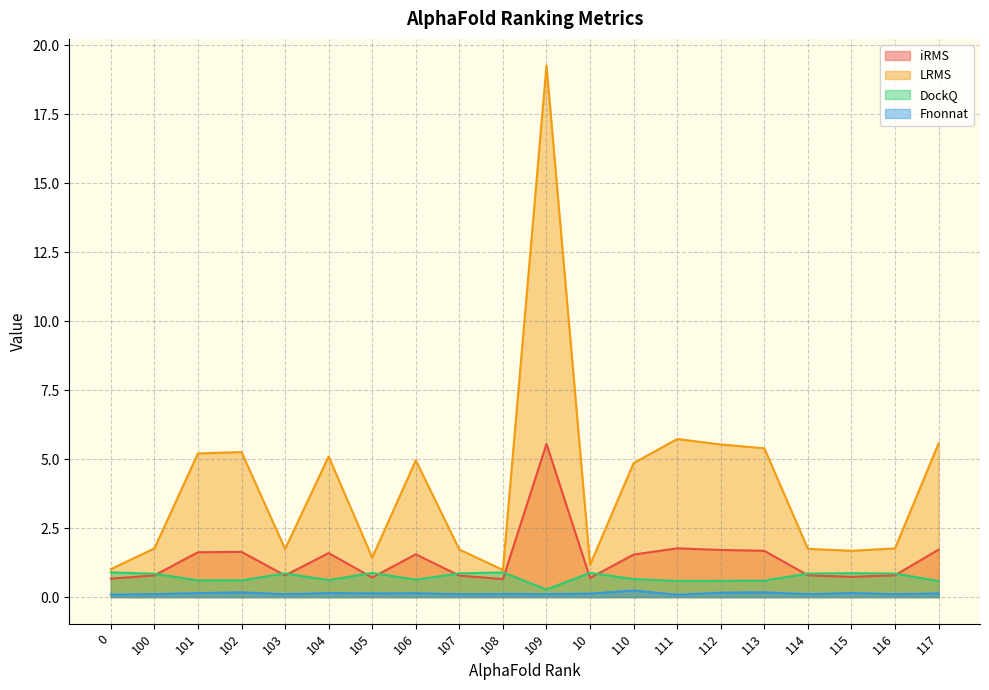

What is the greatest value displayed?

19.3